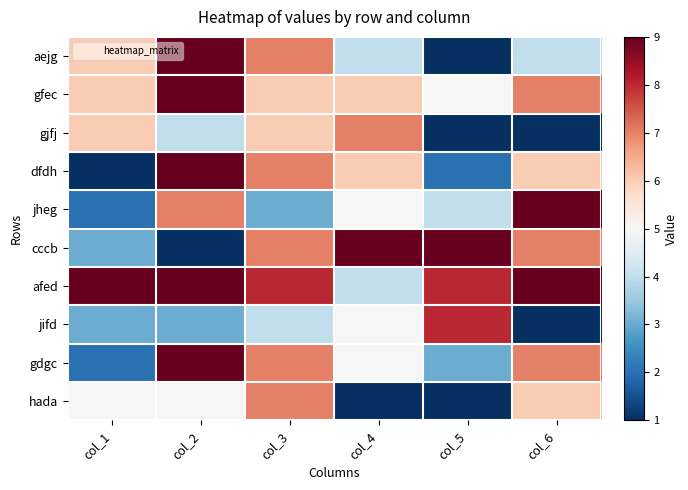

Reading left to right, extract all data points from this chart.

aejg: col_1=6	col_2=9	col_3=7	col_4=4	col_5=1	col_6=4
gfec: col_1=6	col_2=9	col_3=6	col_4=6	col_5=5	col_6=7
gjfj: col_1=6	col_2=4	col_3=6	col_4=7	col_5=1	col_6=1
dfdh: col_1=1	col_2=9	col_3=7	col_4=6	col_5=2	col_6=6
jheg: col_1=2	col_2=7	col_3=3	col_4=5	col_5=4	col_6=9
cccb: col_1=3	col_2=1	col_3=7	col_4=9	col_5=9	col_6=7
afed: col_1=9	col_2=9	col_3=8	col_4=4	col_5=8	col_6=9
jifd: col_1=3	col_2=3	col_3=4	col_4=5	col_5=8	col_6=1
gdgc: col_1=2	col_2=9	col_3=7	col_4=5	col_5=3	col_6=7
hada: col_1=5	col_2=5	col_3=7	col_4=1	col_5=1	col_6=6